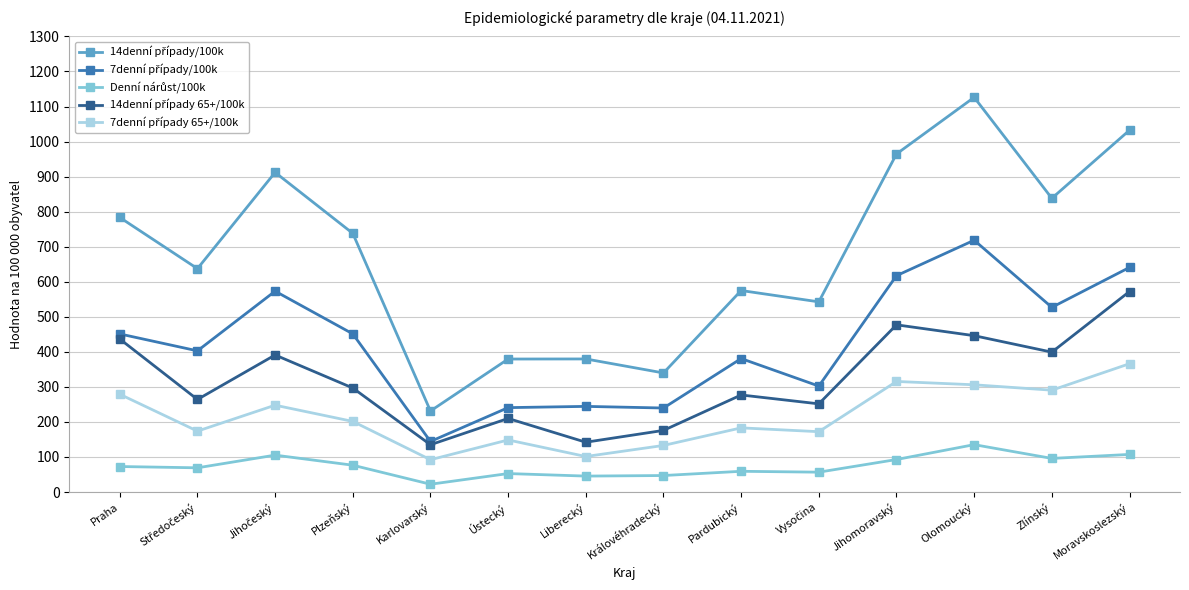

What is the label of the 2nd point from the right?

Zlínský